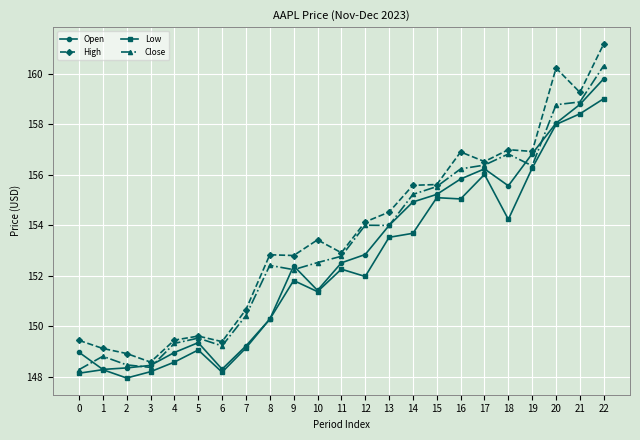

The value of Low at 6 is 87.6. True or false?

False